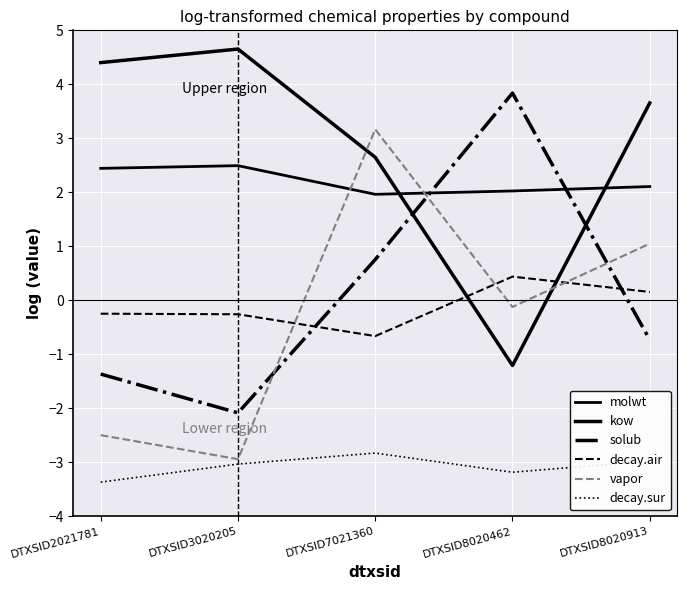

What is the minimum value for solub?

-2.1